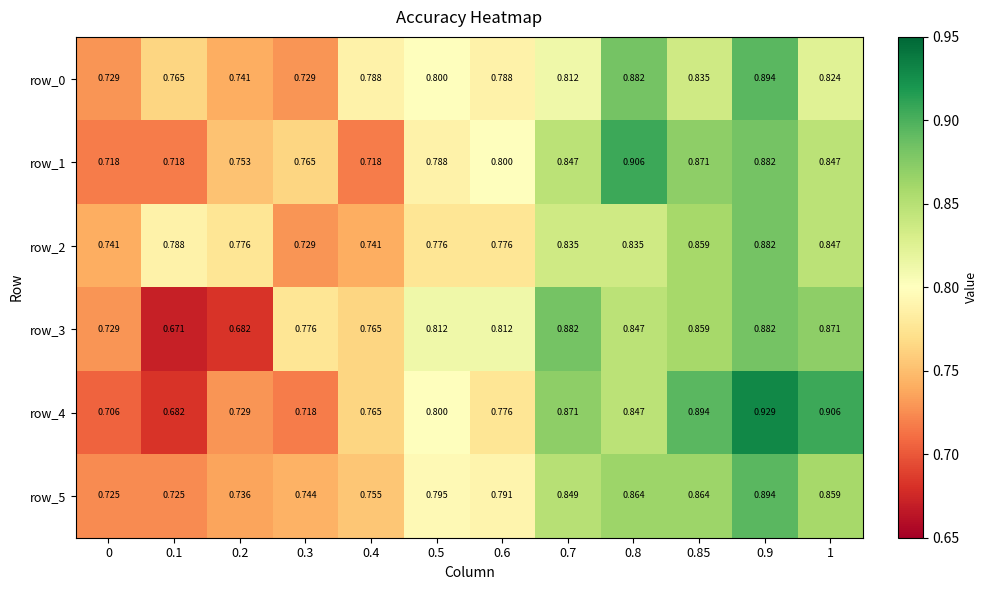

Count the number of data series in this chart.

6